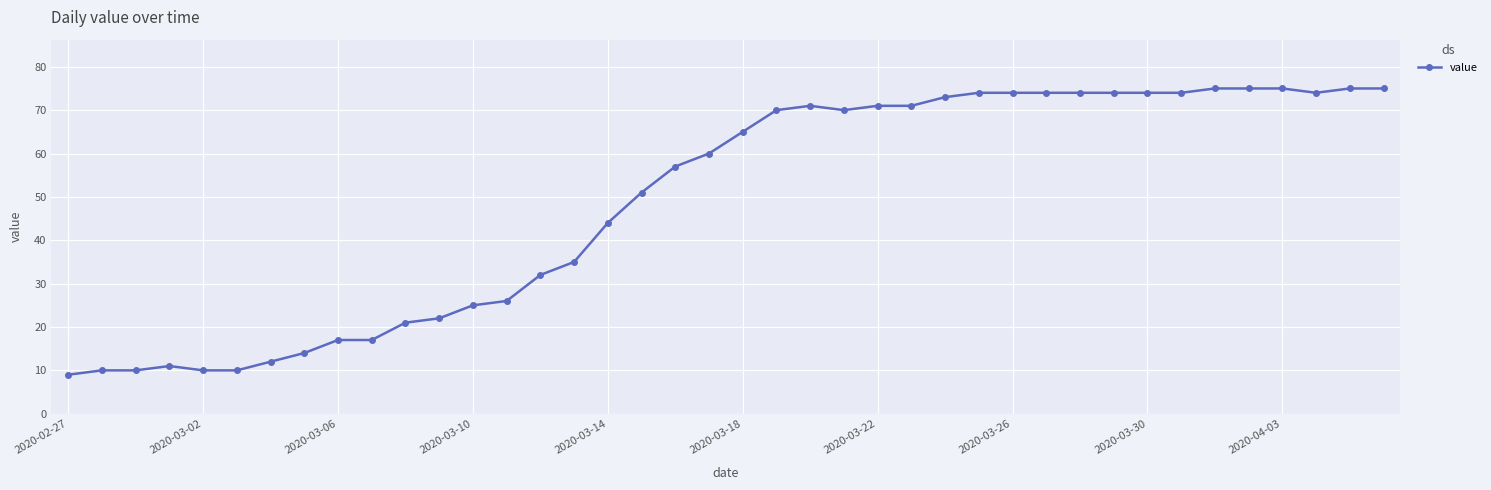

What is the minimum value shown in the chart?

9